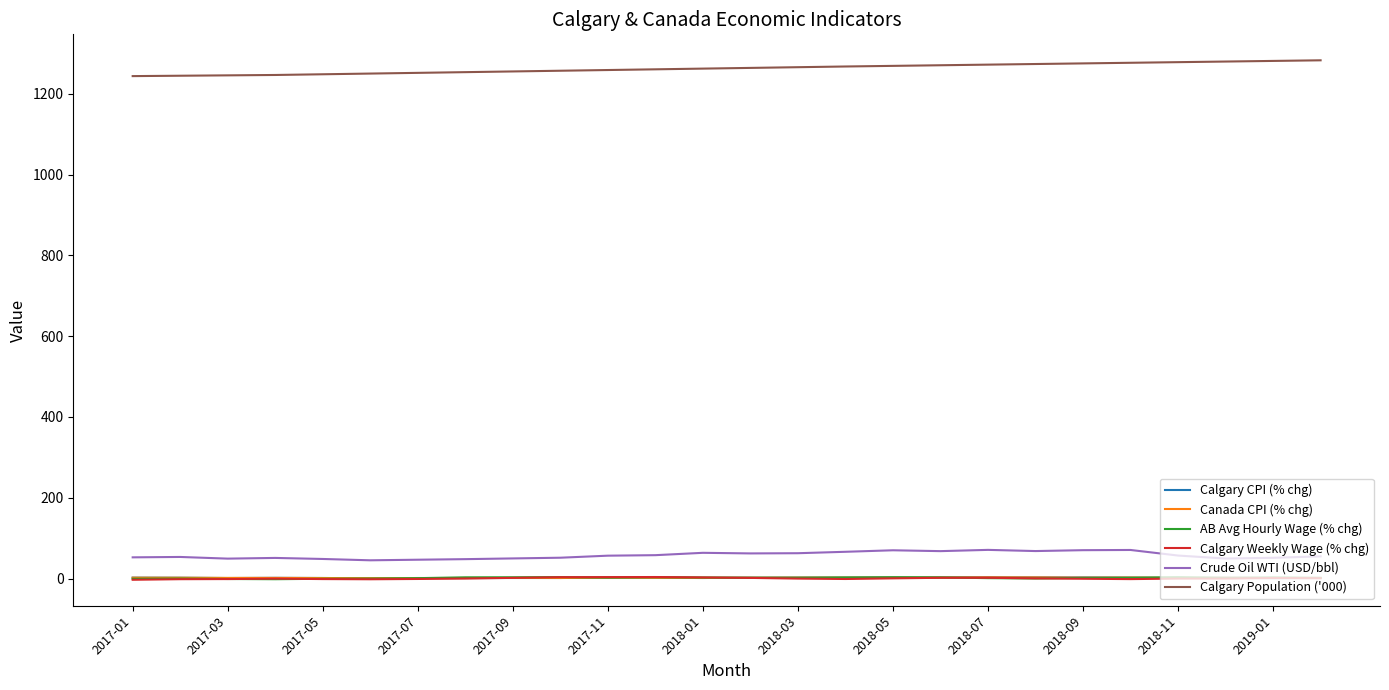

True or false: Canada CPI (% chg) and Calgary Population ('000) intersect in this chart.

False